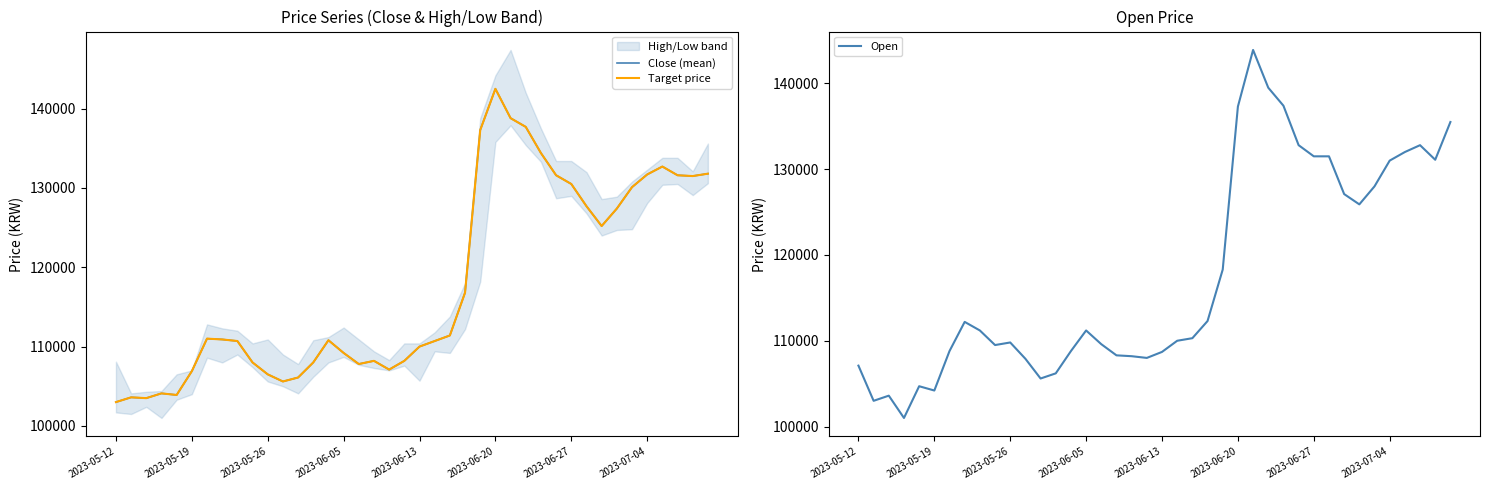

The value of Close (mean) at 2023-05-12 is 30890. True or false?

False